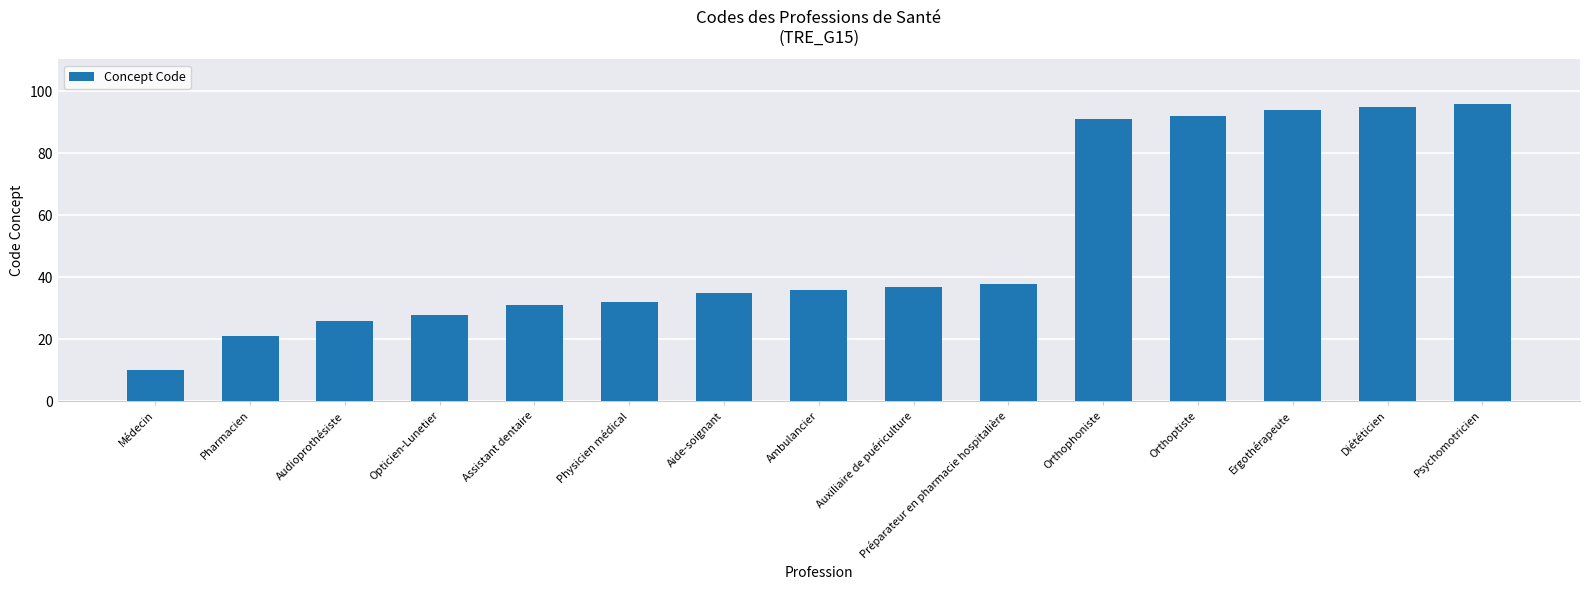

Does the chart contain any negative values?

No